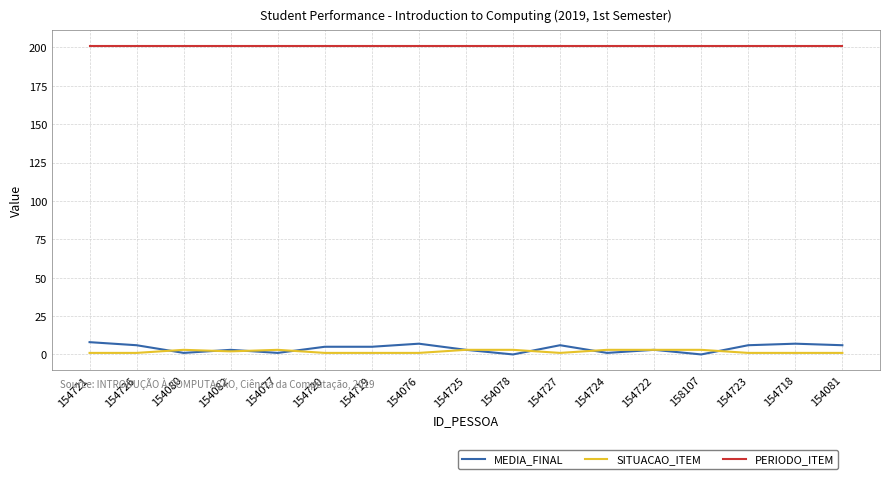

What position from the left is 154721?

1